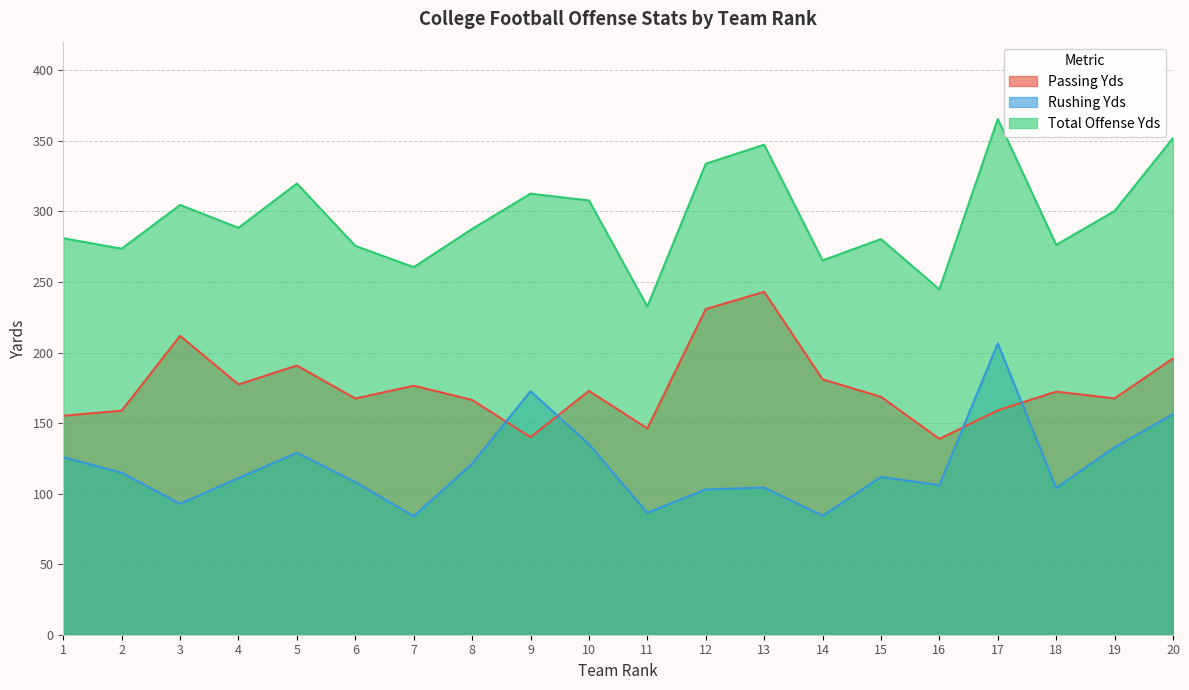

Reading right to left, extract all data points from this chart.

Passing Yds: 20=195.8	19=167.5	18=172.3	17=159.0	16=138.8	15=168.6	14=181.0	13=243.0	12=230.8	11=146.2	10=172.8	9=140.0	8=166.4	7=176.5	6=167.4	5=190.8	4=177.4	3=211.8	2=158.8	1=155.2
Rushing Yds: 20=156.3	19=132.8	18=104.0	17=206.5	16=106.0	15=111.8	14=84.3	13=104.3	12=103.0	11=86.4	10=135.0	9=172.6	8=121.2	7=84.0	6=108.2	5=129.0	4=111.0	3=92.8	2=114.8	1=125.8
Total Offense Yds: 20=352.0	19=300.3	18=276.3	17=365.5	16=244.8	15=280.4	14=265.3	13=347.3	12=333.8	11=232.6	10=307.8	9=312.6	8=287.6	7=260.5	6=275.6	5=319.8	4=288.4	3=304.6	2=273.6	1=281.0